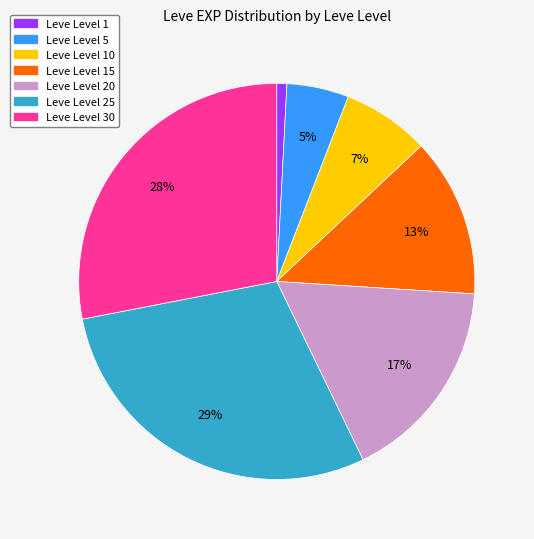

To the nearest percent, what is the average slice percentage?

14%